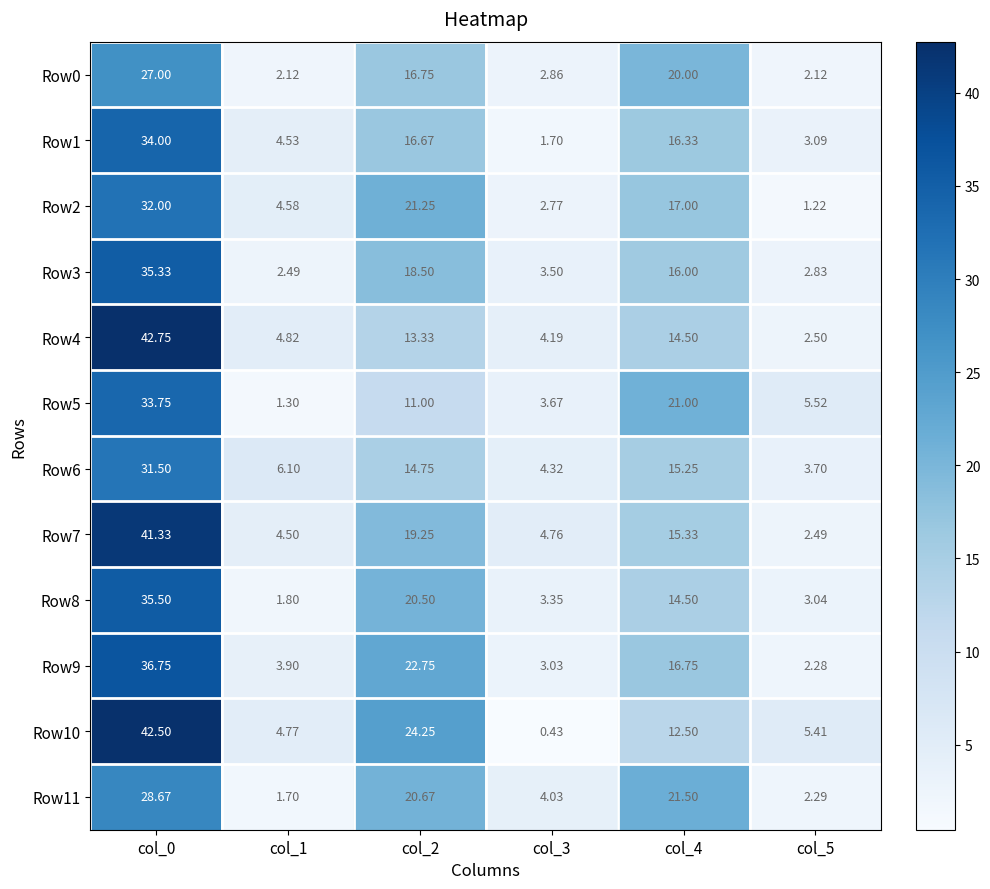

Is the value of Row11 at col_2 greater than the value of Row7 at col_1?

Yes